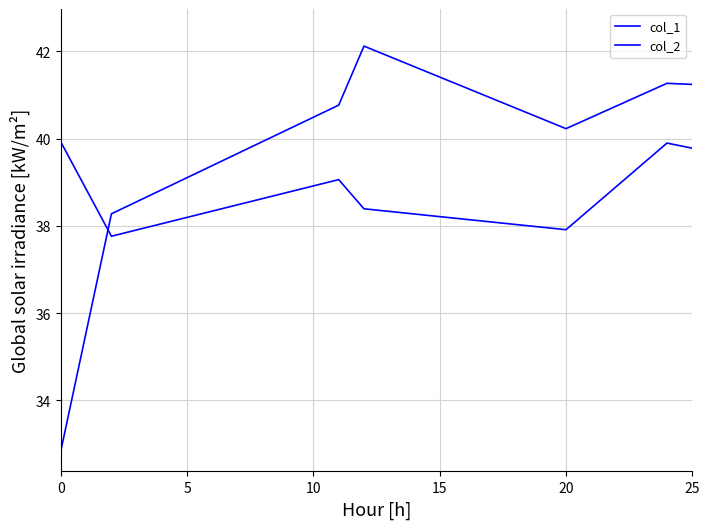

Is this an area chart (filled region under the line)?

No